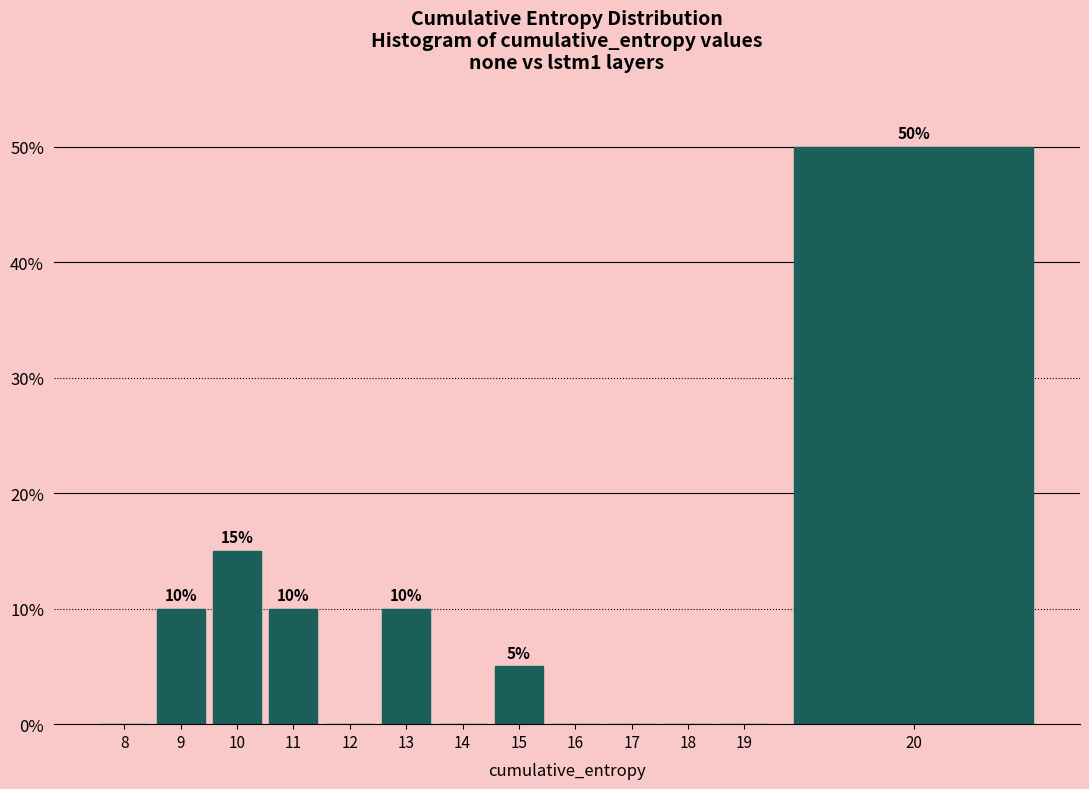

Reading left to right, list all the values displayed in this chart.

8=0	9=10	10=15	11=10	12=0	13=10	14=0	15=5	16=0	17=0	18=0	19=0	20=50